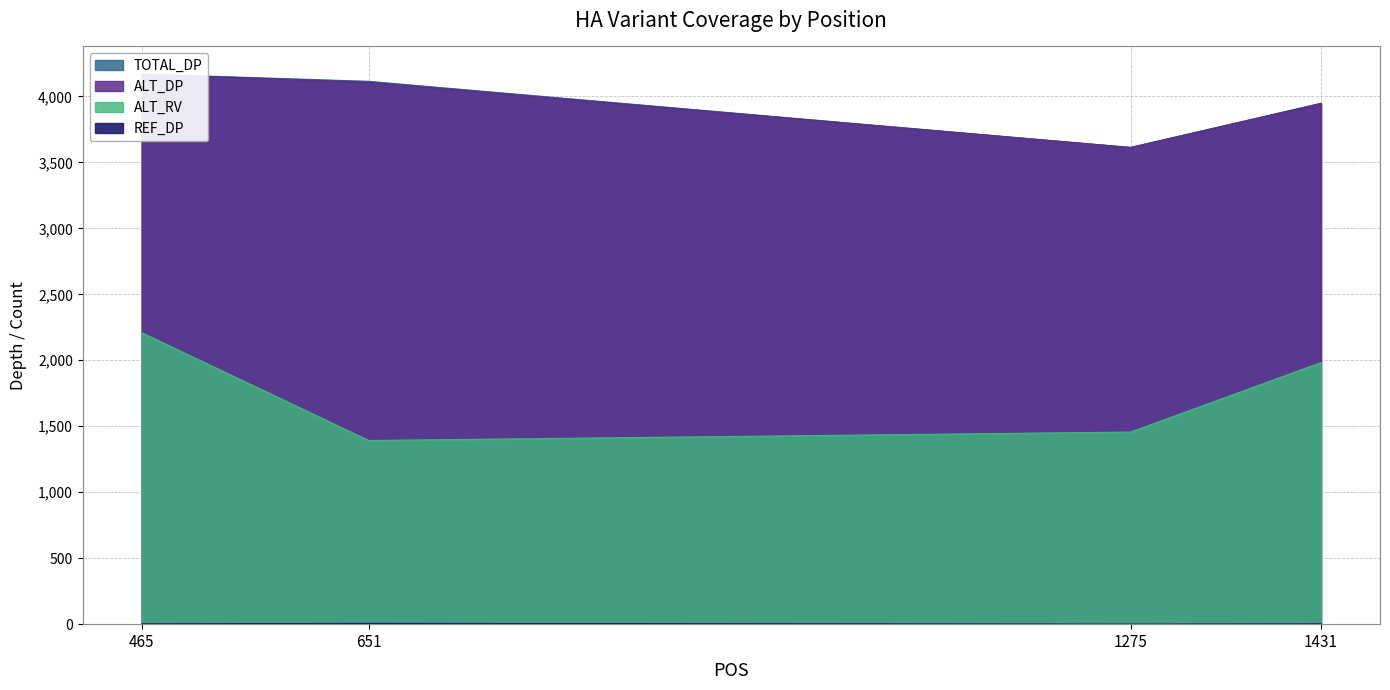

Reading right to left, list all the values displayed in this chart.

REF_DP: 1431=2	1275=0	651=6	465=2
ALT_RV: 1431=1983	1275=1456	651=1392	465=2209
ALT_DP: 1431=3946	1275=3613	651=4107	465=4168
TOTAL_DP: 1431=3948	1275=3613	651=4114	465=4170